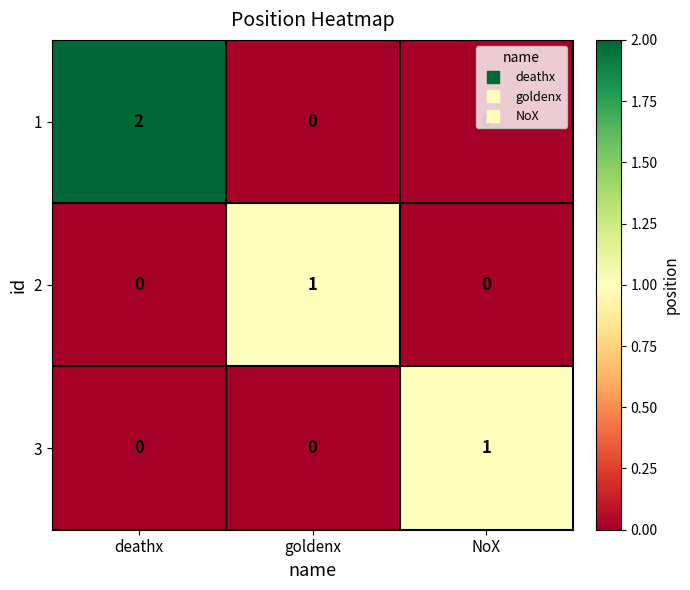

What is the total value across all series at NoX?

1